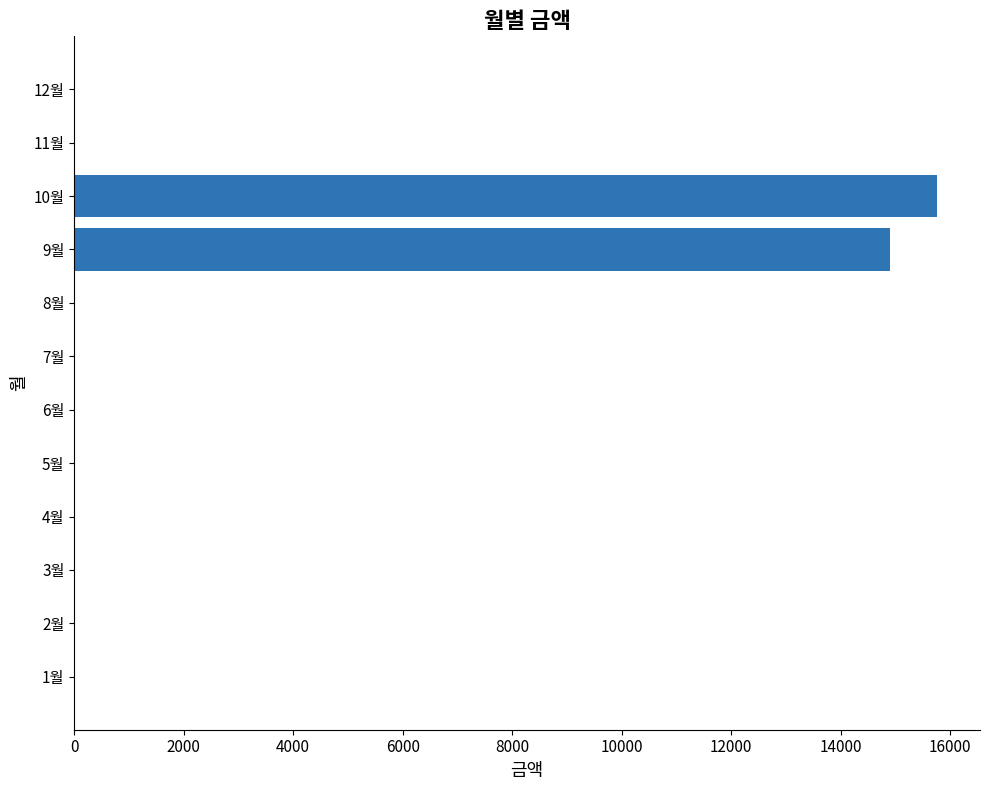

Reading top to bottom, what are all the values shown in this chart?

12월=0	11월=0	10월=15760	9월=14900	8월=0	7월=0	6월=0	5월=0	4월=0	3월=0	2월=0	1월=0